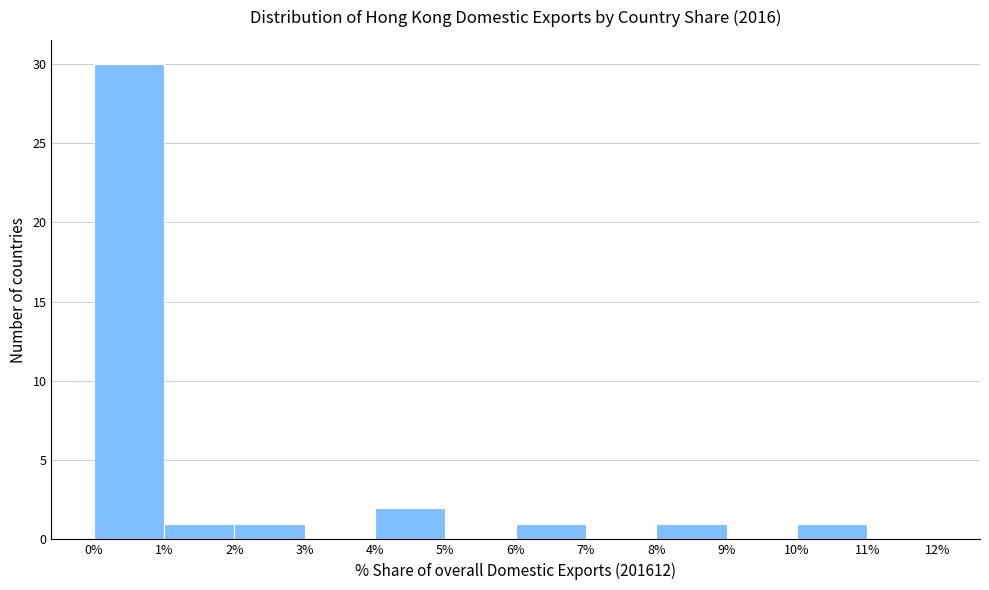

Which range on the x-axis has the tallest bar?

0% to 1%